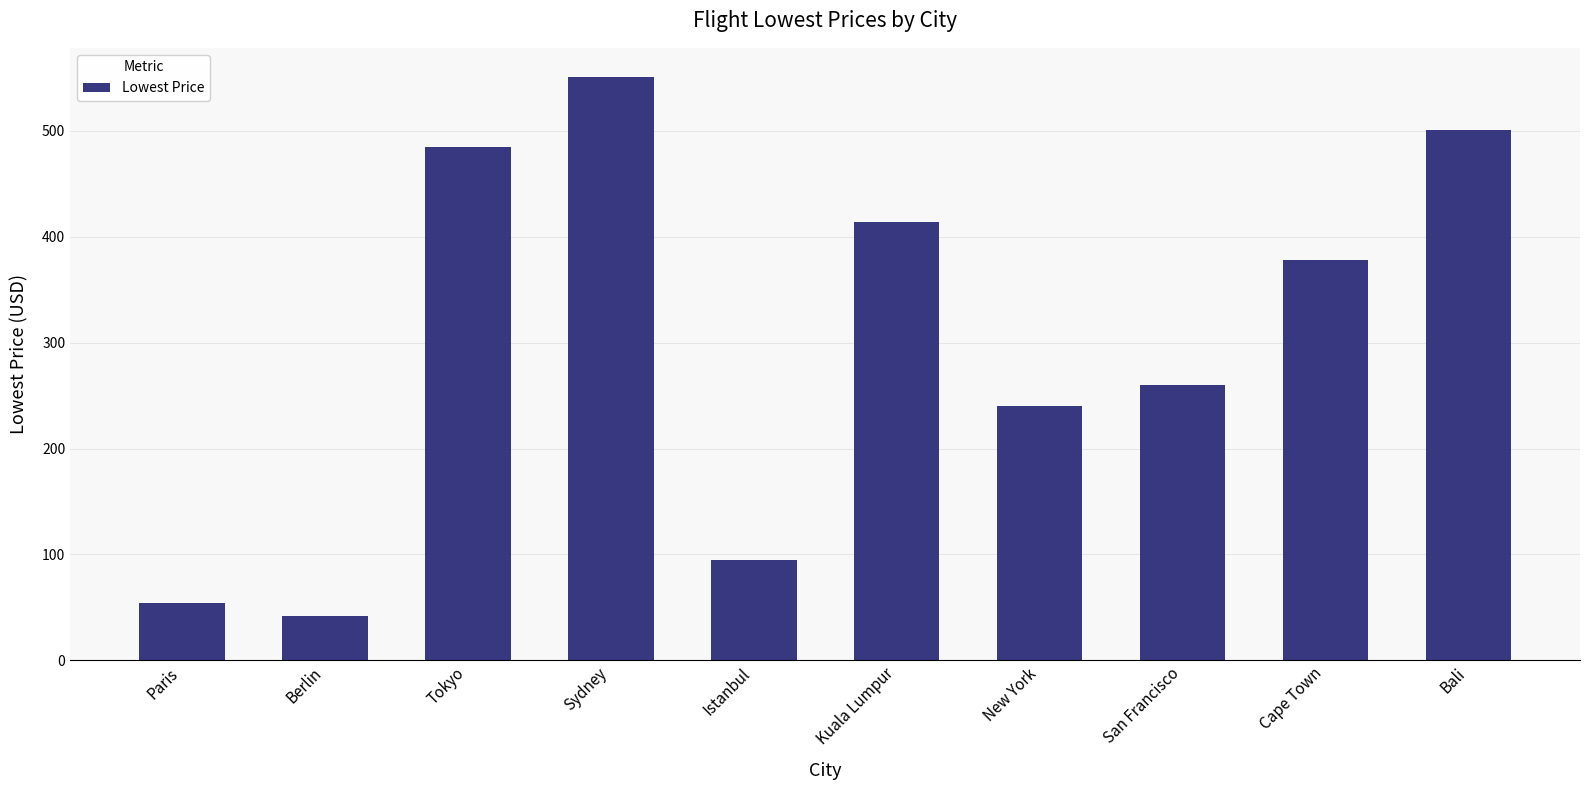

Reading left to right, extract all data points from this chart.

54	42	485	551	95	414	240	260	378	501